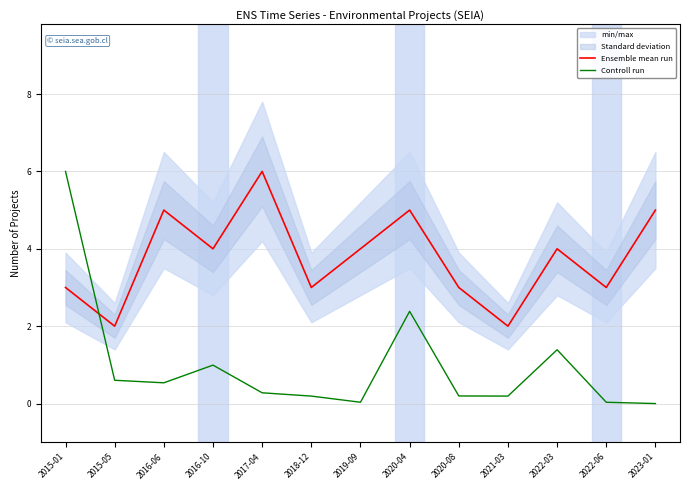

True or false: Ensemble mean run and Controll run intersect in this chart.

True